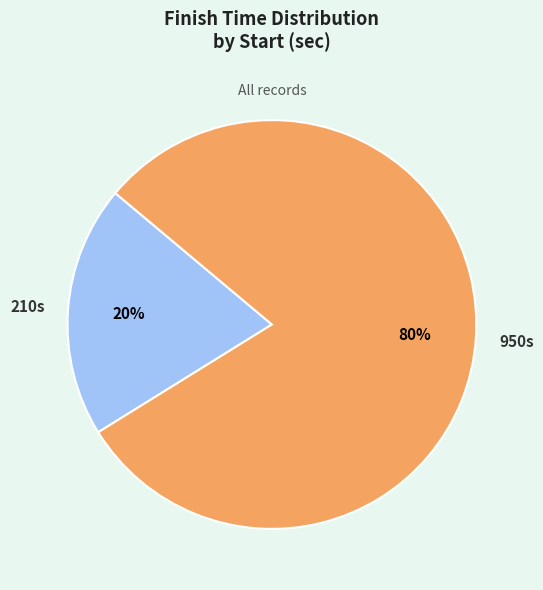

Is there any slice that represents more than half of the pie?

Yes